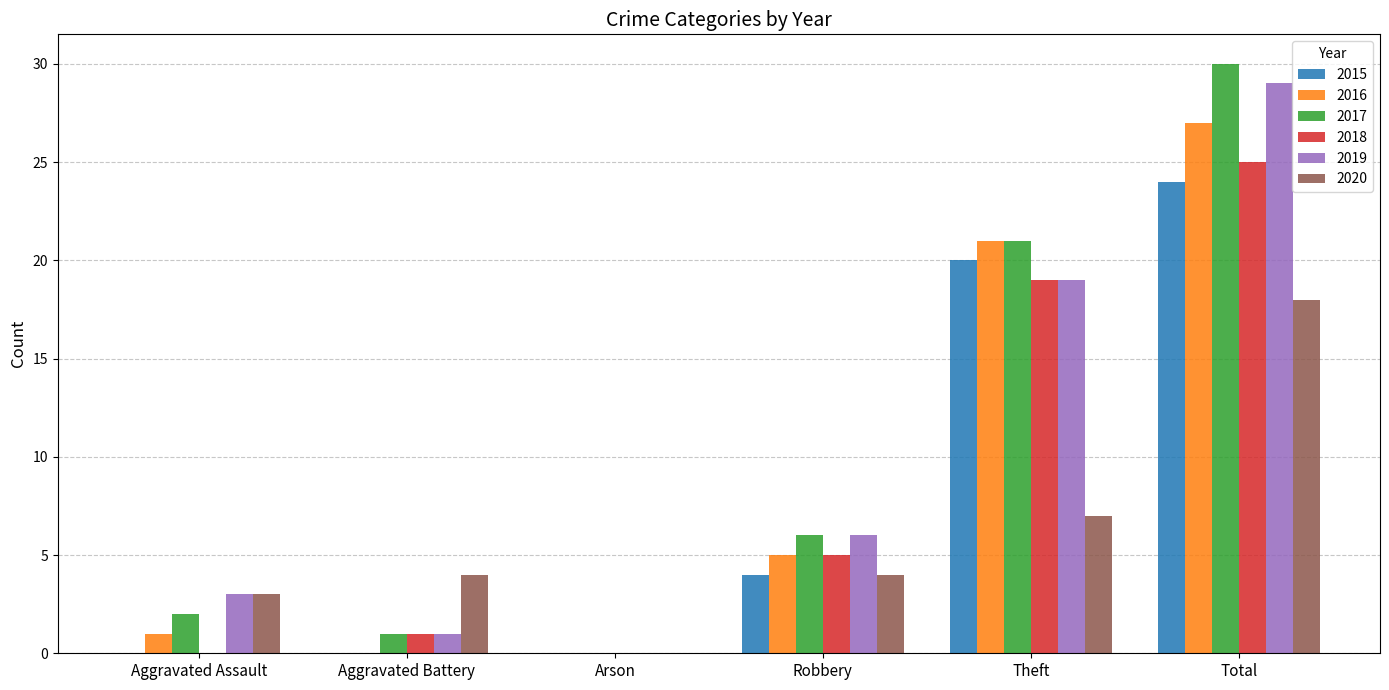

Are the bars horizontal?

No